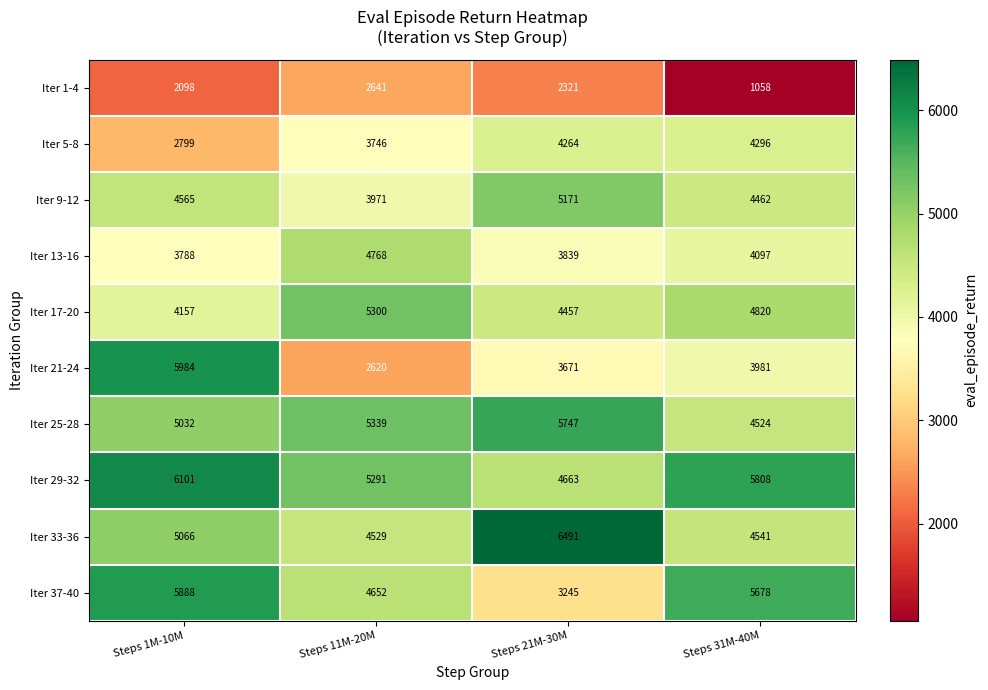

At how many categories does at least one series exceed 5899?

2